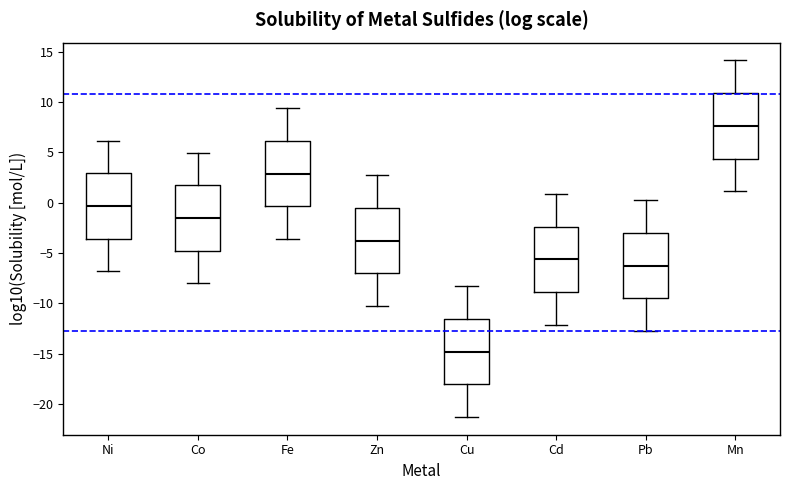

Which box's median line is the lowest?

Cu